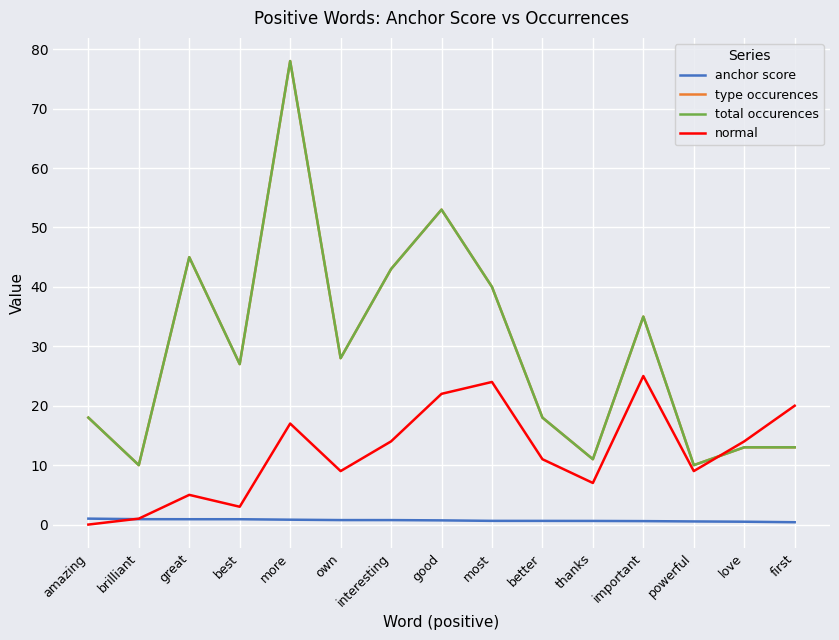

What is the sum of all total occurences values?

442.0